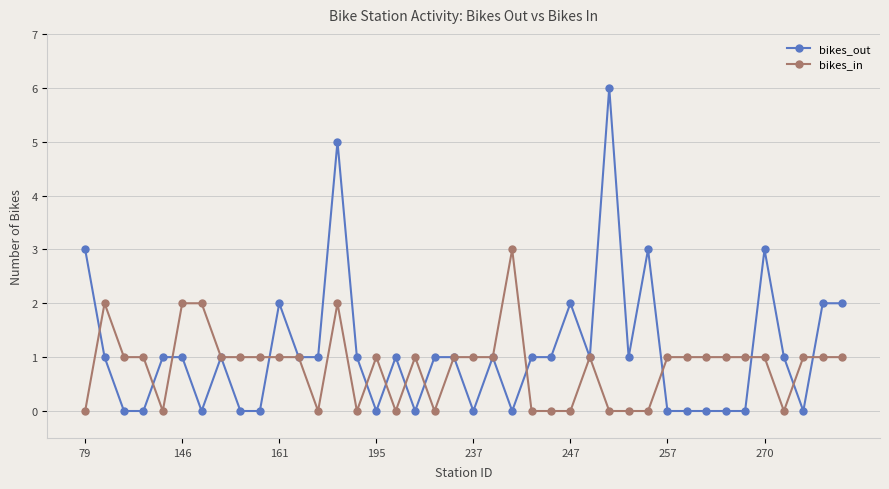

True or false: bikes_out has more than 1 interior local peaks.

True